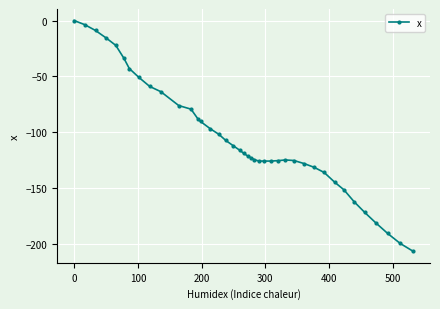

What is the difference between the maximum and minimum values?

206.2